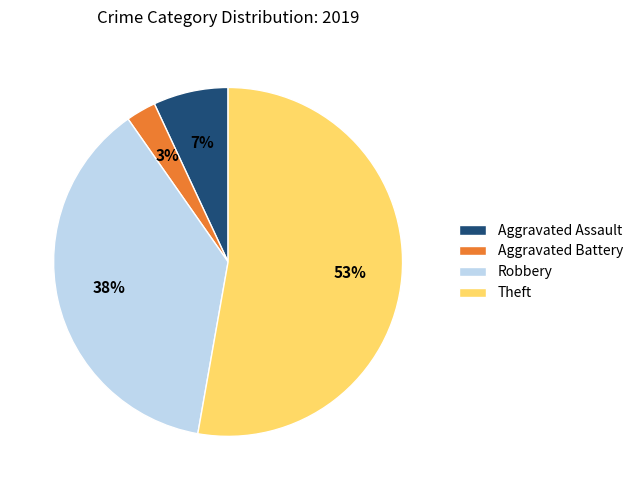

The Aggravated Battery slice represents 3% of the pie. True or false?

True